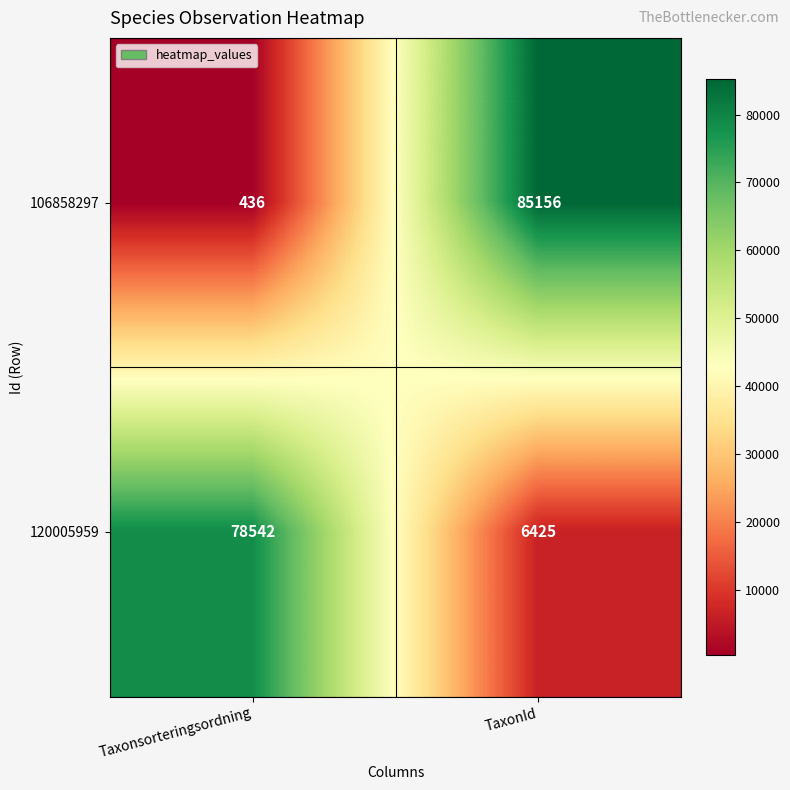

What is the greatest value displayed?

85156